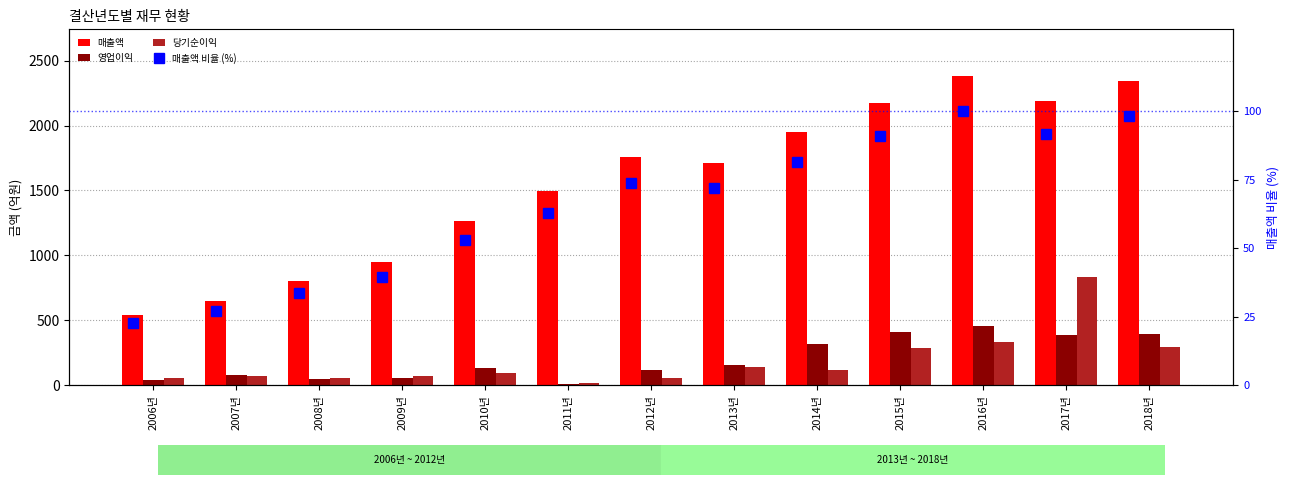

Which series has the largest range (max minus min)?

매출액